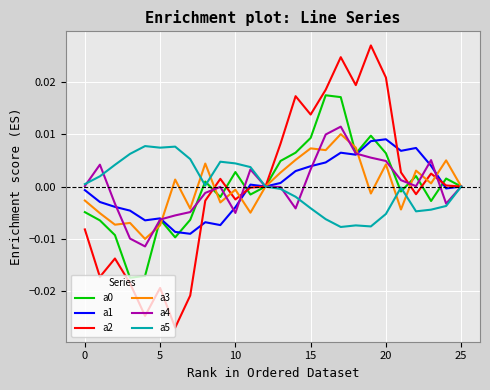

Which series has the largest range (max minus min)?

a2